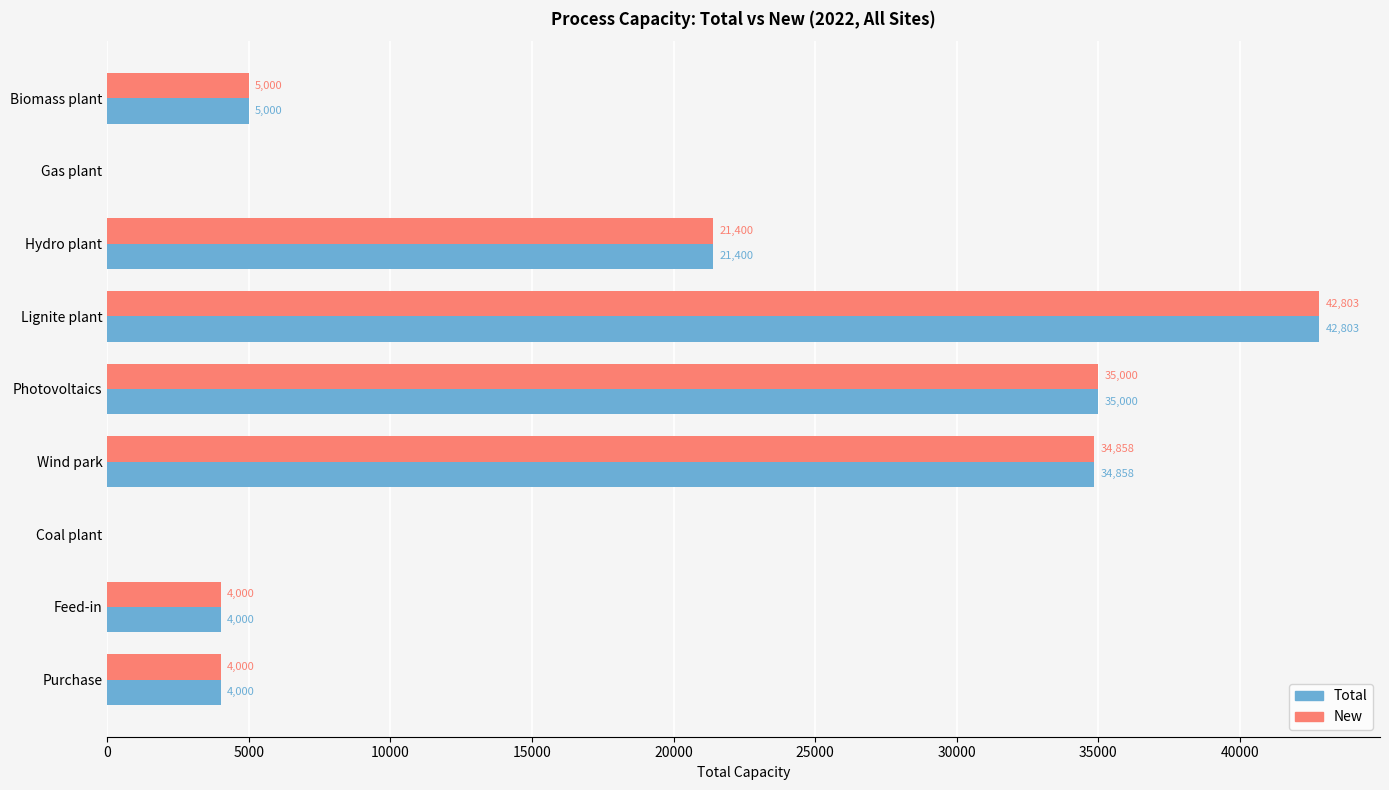

What is the total value across all series at Hydro plant?

42800.0